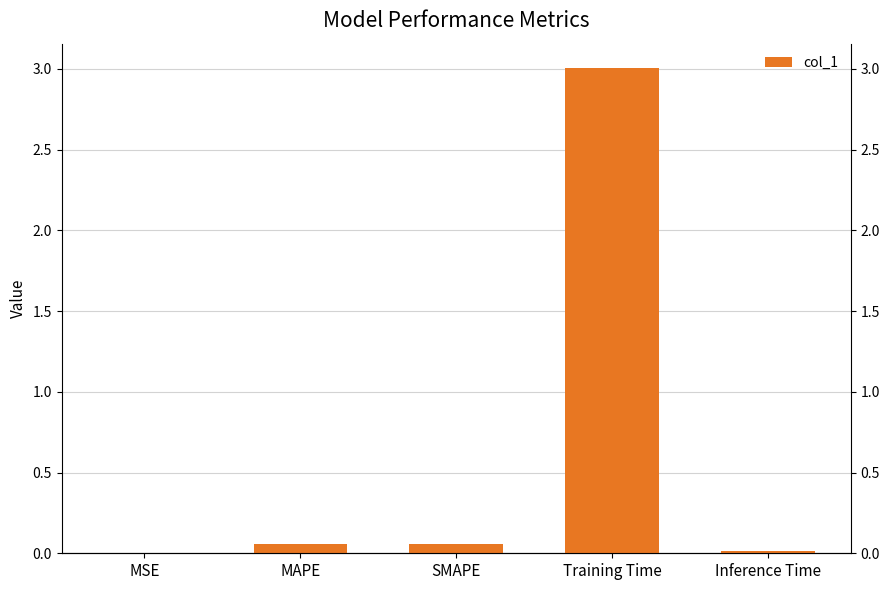

Reading left to right, extract all data points from this chart.

MSE=0.0	MAPE=0.1	SMAPE=0.1	Training Time=3.0	Inference Time=0.0